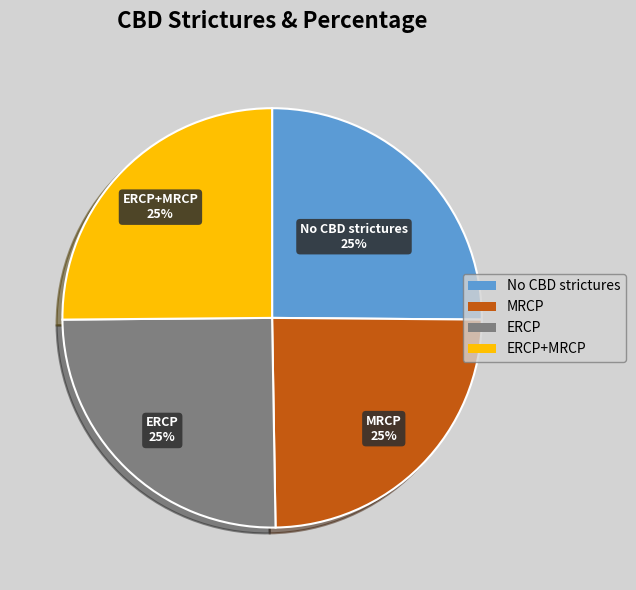

Is there a majority slice in this chart?

No